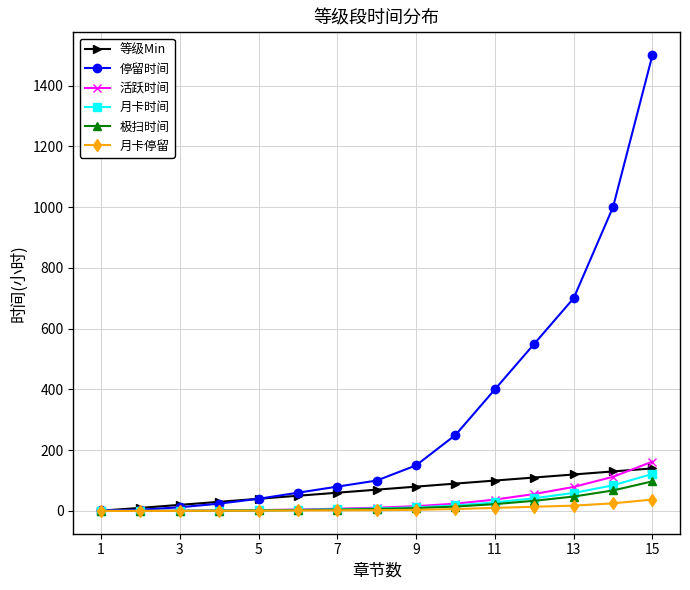

Which series has the largest total across all categories?

停留时间